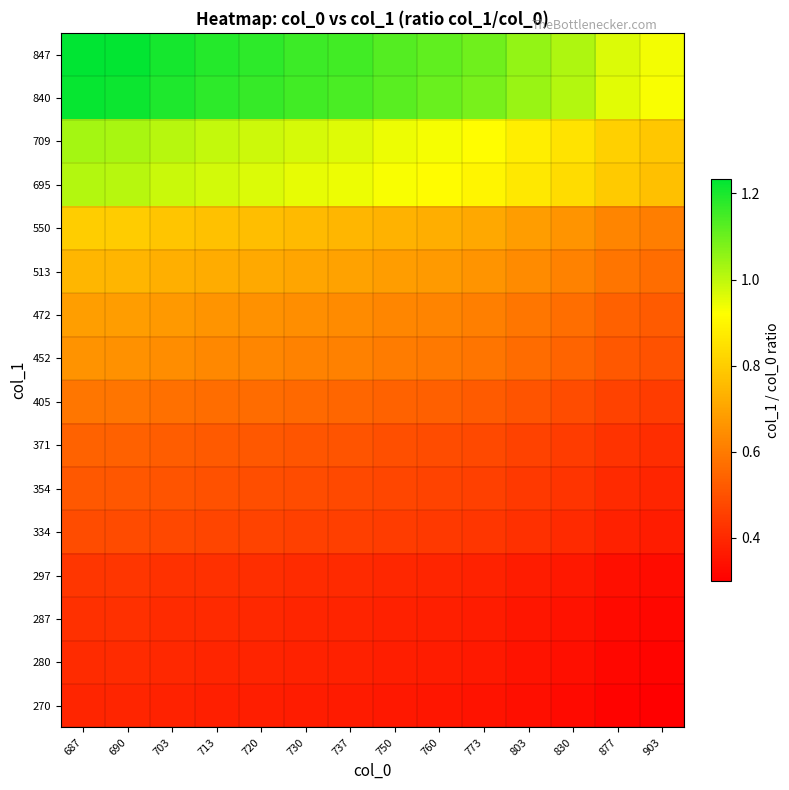

List the series in order of their peak value, highest first.

847, 840, 709, 695, 550, 513, 472, 452, 405, 371, 354, 334, 297, 287, 280, 270